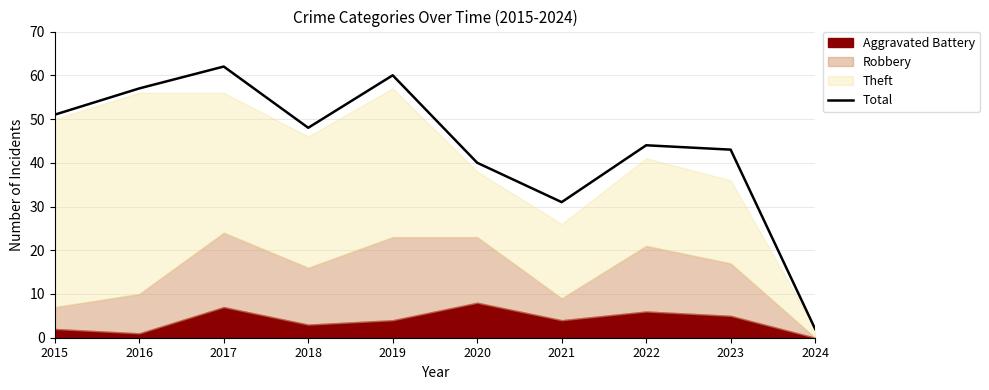

The value at 2019 is 25. True or false?

False